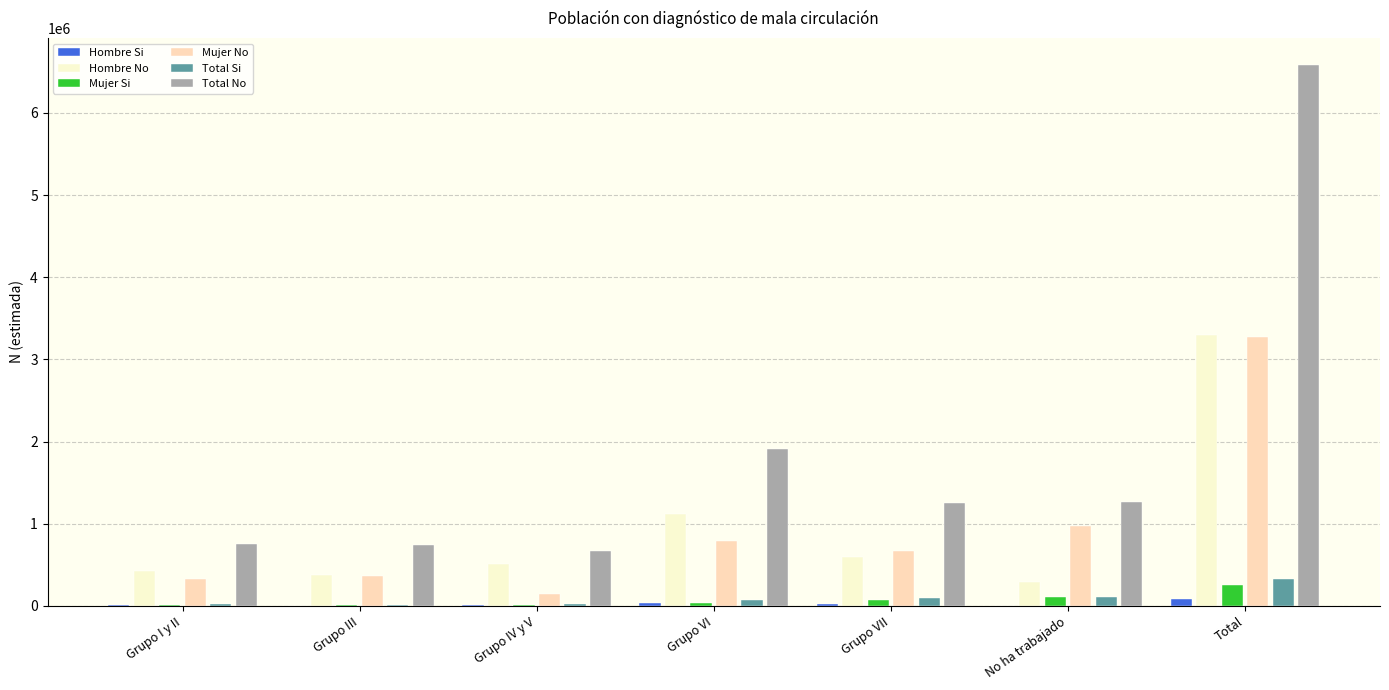

At which category is the sum across all series the highest?

Total